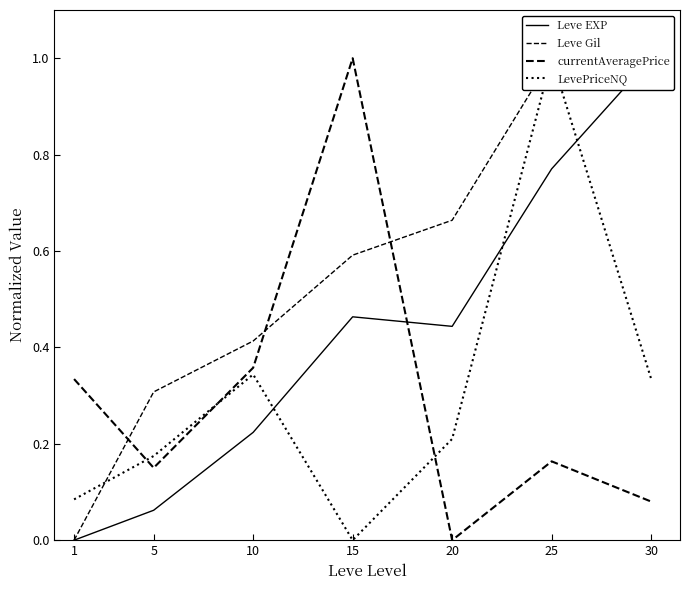

Which series has the largest total across all categories?

Leve Gil